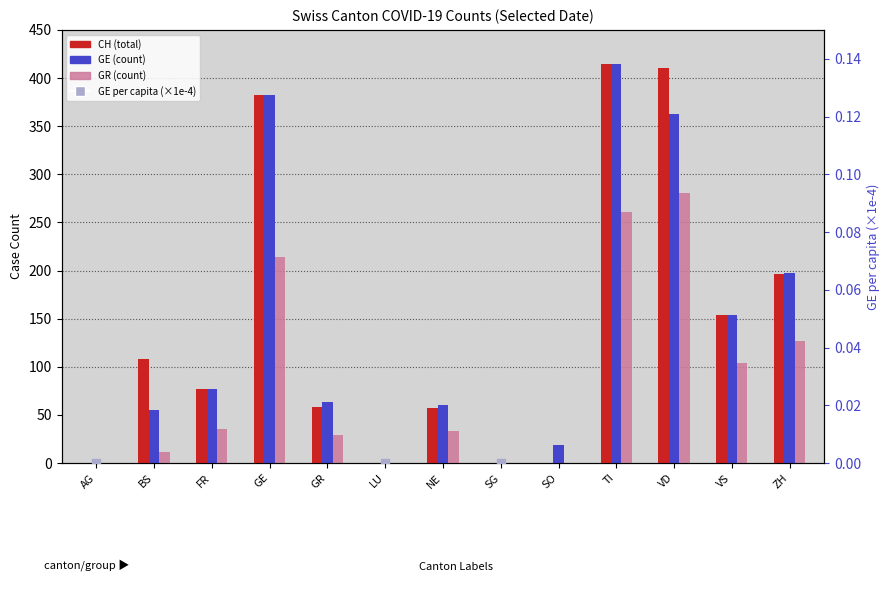

Which series has the largest Y range (max minus min)?

CH (total)